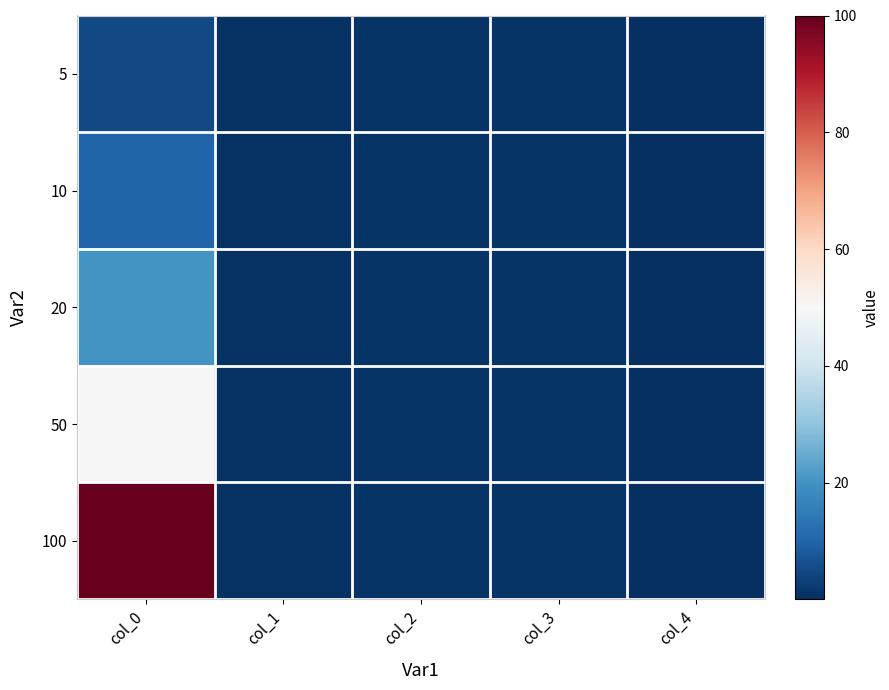

Which series has the widest spread of values?

100